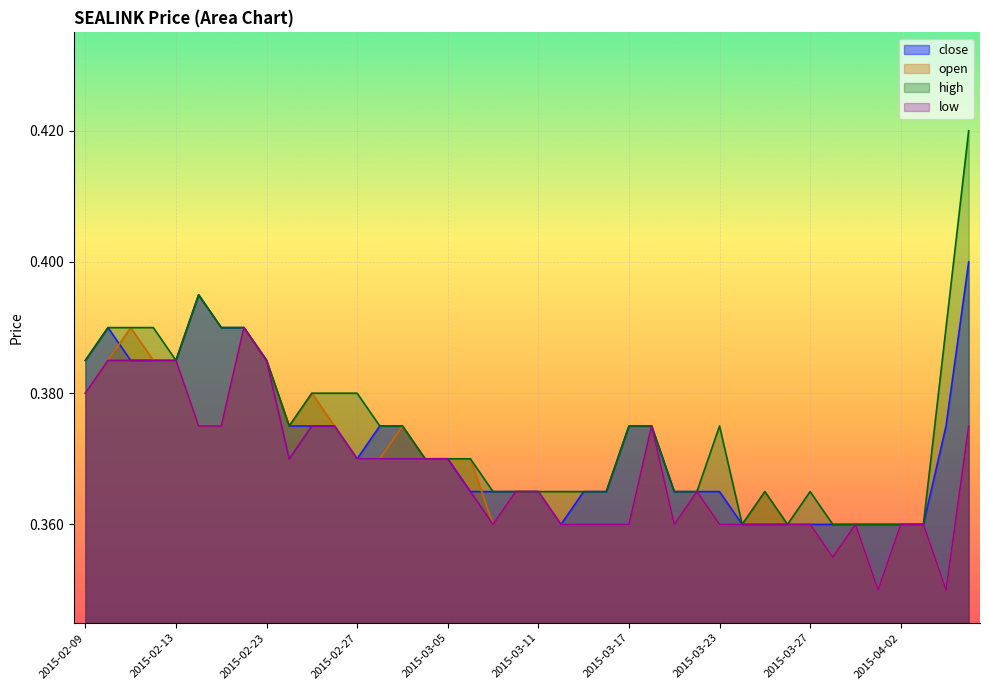

What are all the series names shown in the legend?

close, open, high, low